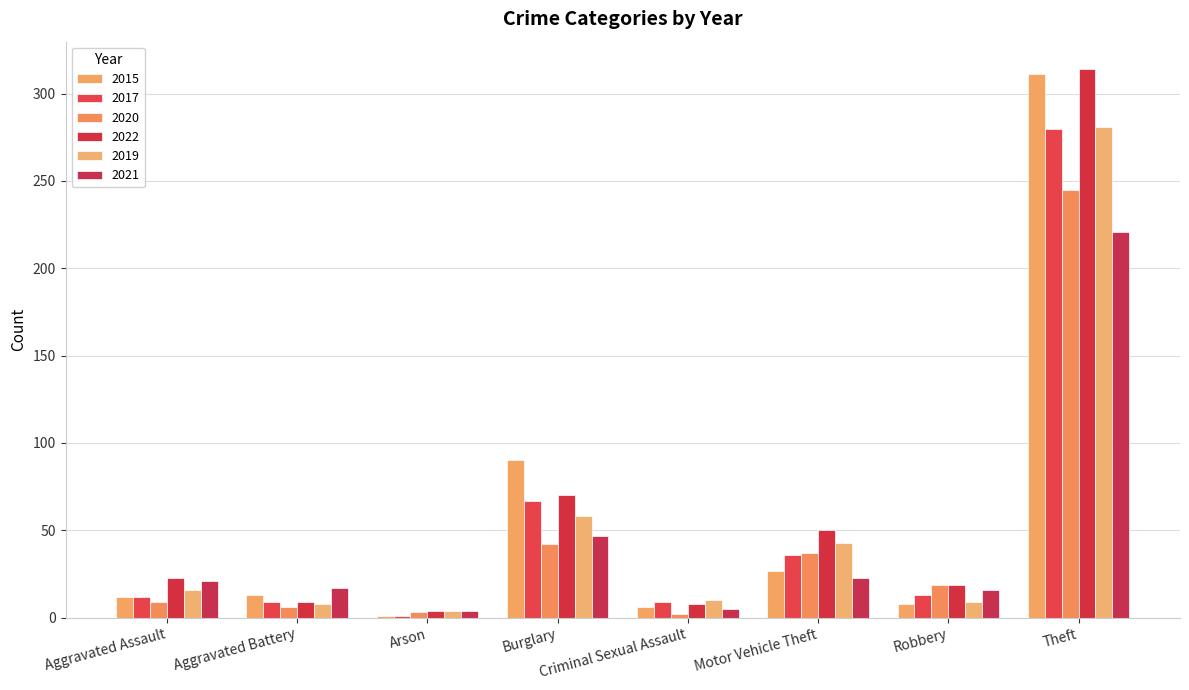

What is the spread (max minus min) of values at Robbery?

11